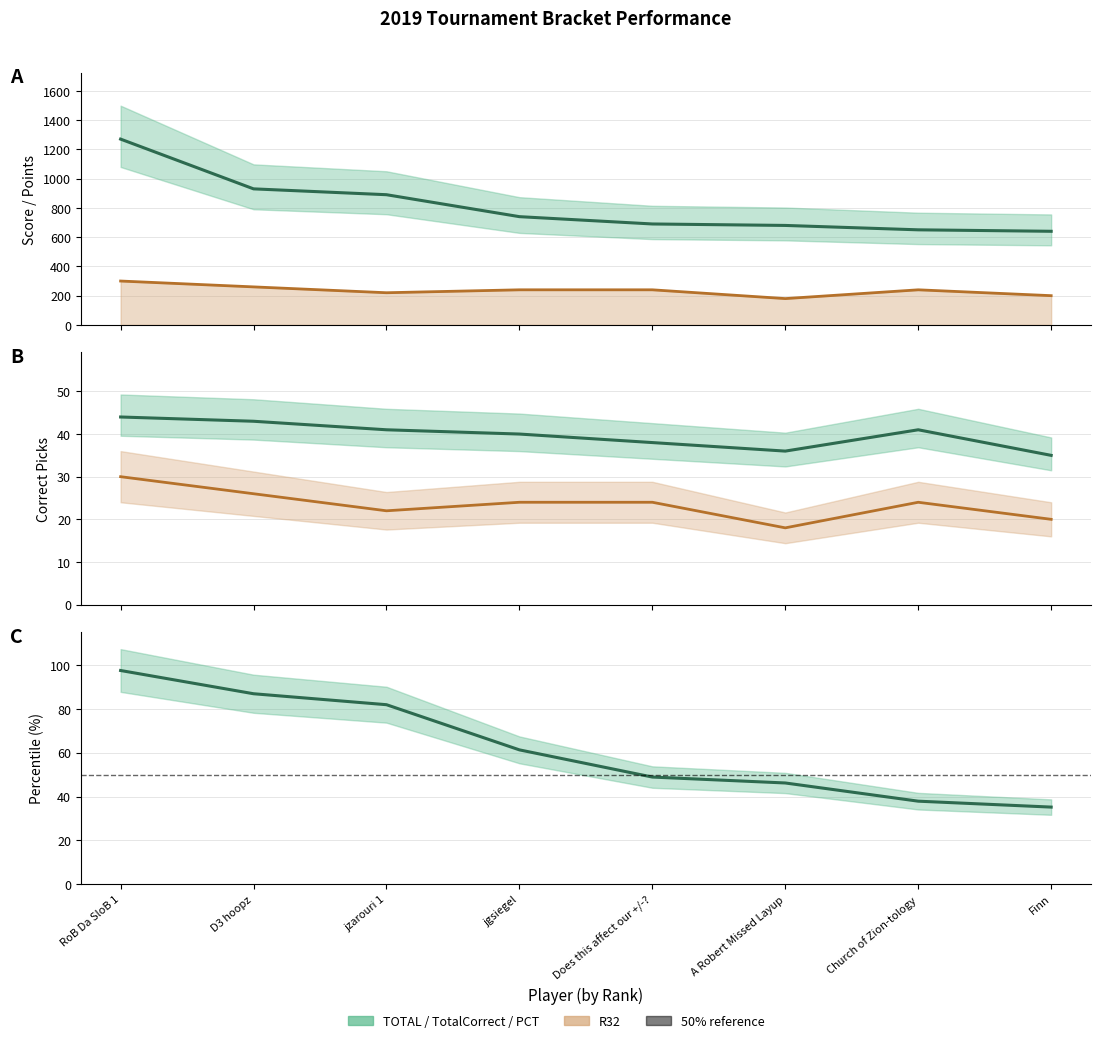

What is the total value across all series at Church of Zion-tology?

992.9